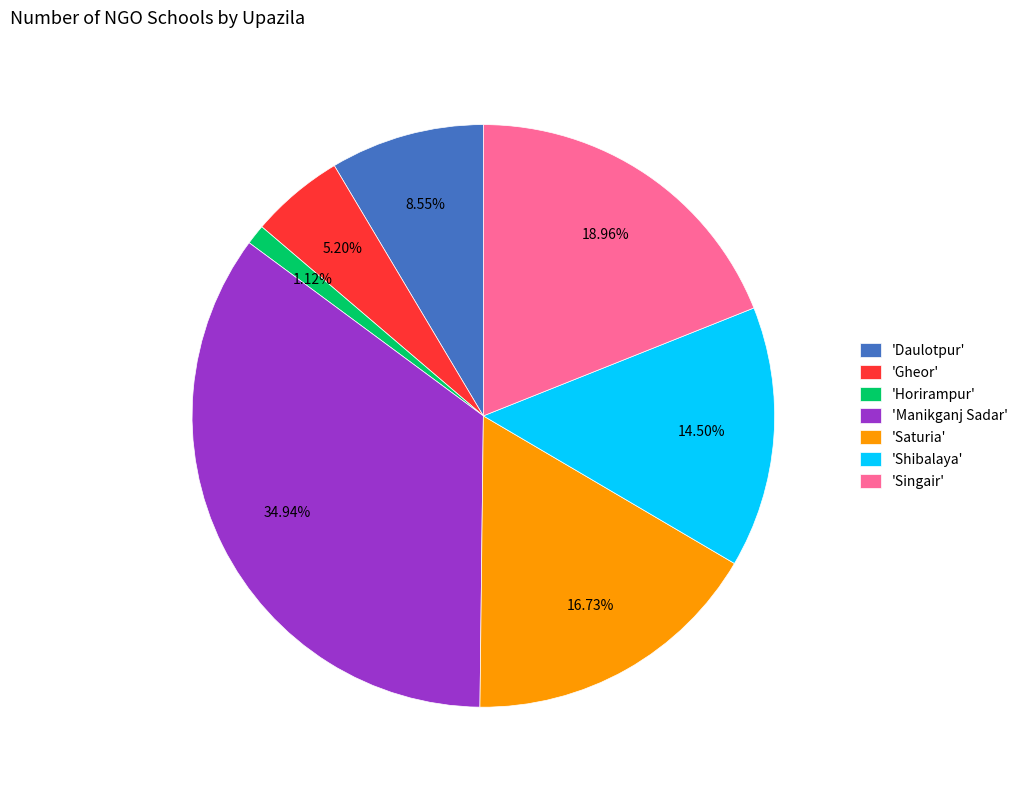

Does 'Manikganj Sadar' account for over 50% of the chart?

No